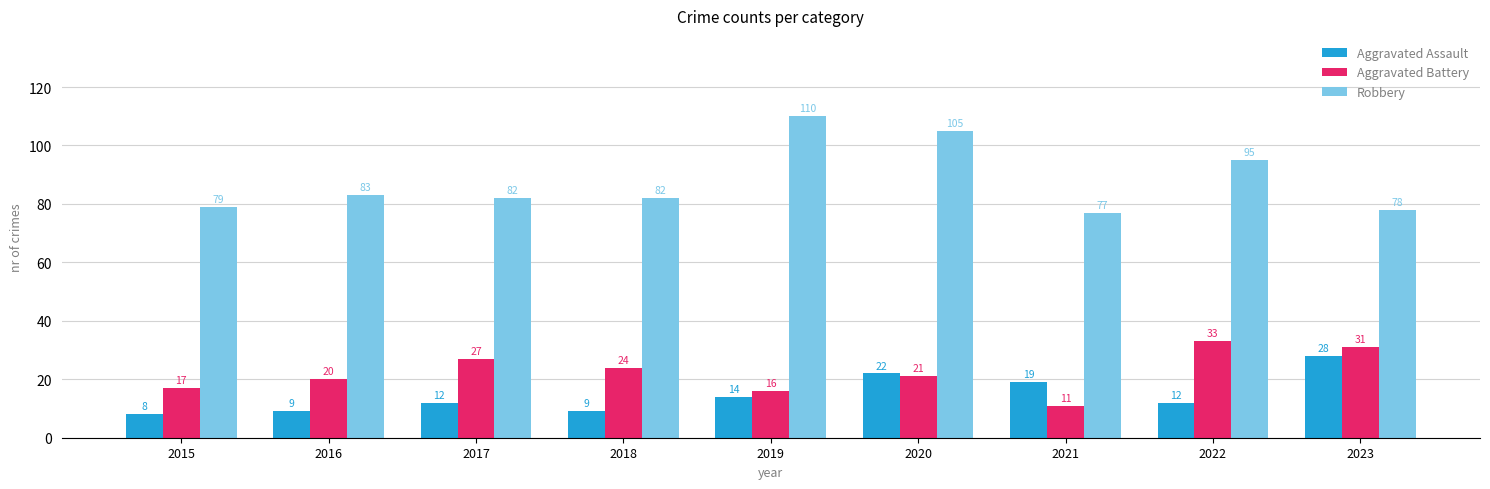

Reading left to right, extract all data points from this chart.

Aggravated Assault: 2015=8	2016=9	2017=12	2018=9	2019=14	2020=22	2021=19	2022=12	2023=28
Aggravated Battery: 2015=17	2016=20	2017=27	2018=24	2019=16	2020=21	2021=11	2022=33	2023=31
Robbery: 2015=79	2016=83	2017=82	2018=82	2019=110	2020=105	2021=77	2022=95	2023=78